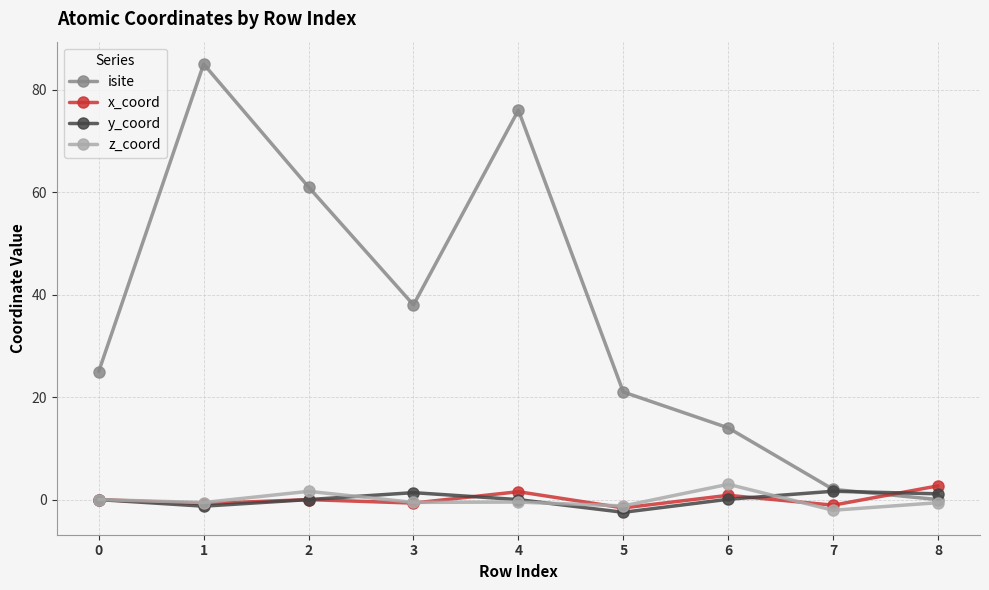

Which series has the largest total across all categories?

isite